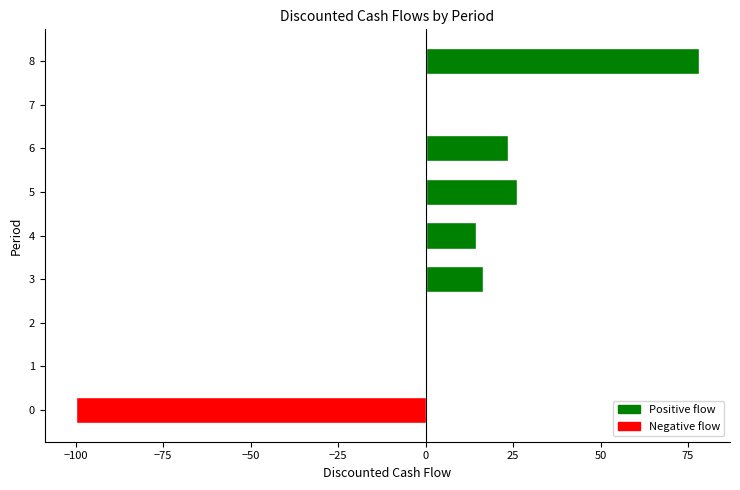

Count the number of data series in this chart.

1